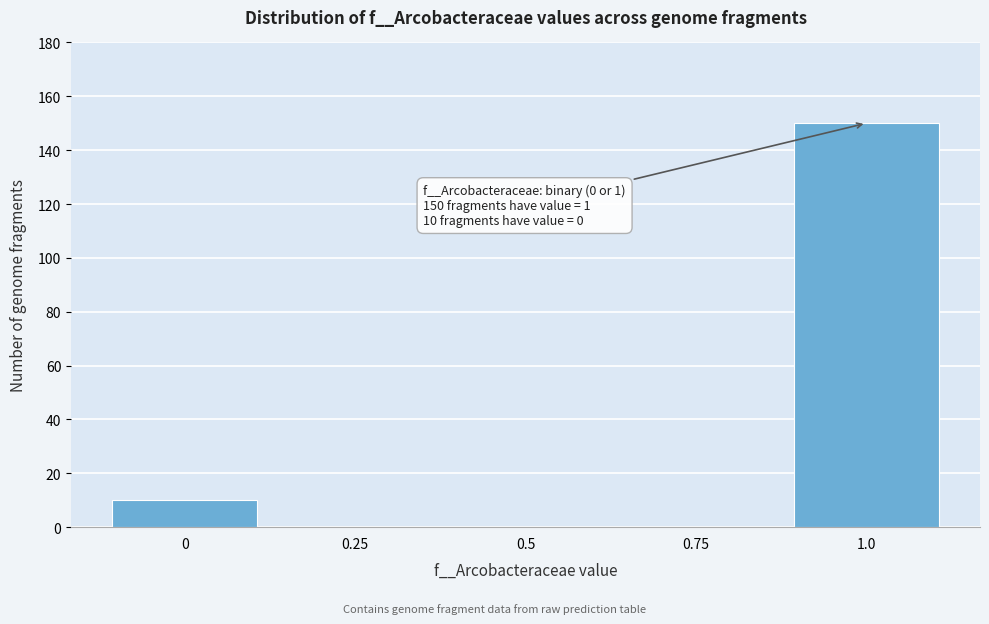

Which range on the x-axis has the tallest bar?

0.875 to 1.125